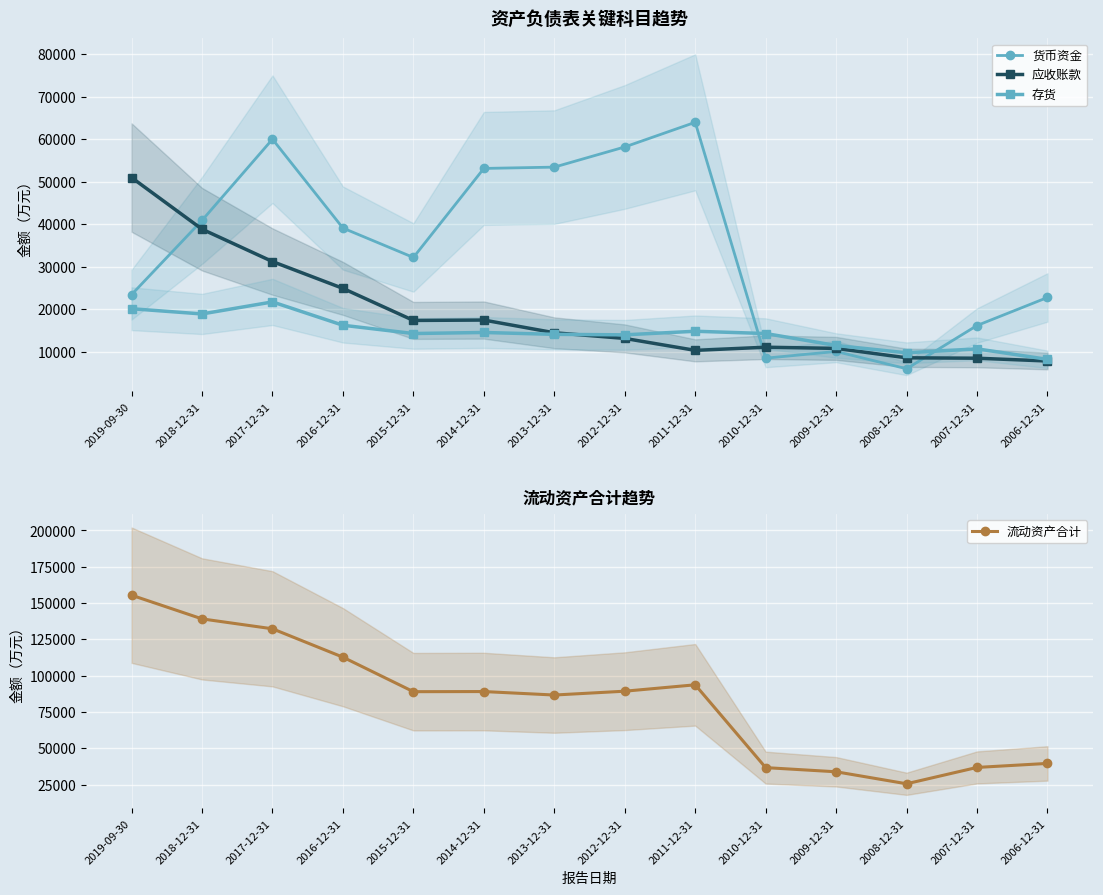

How many lines are shown in the chart?

4